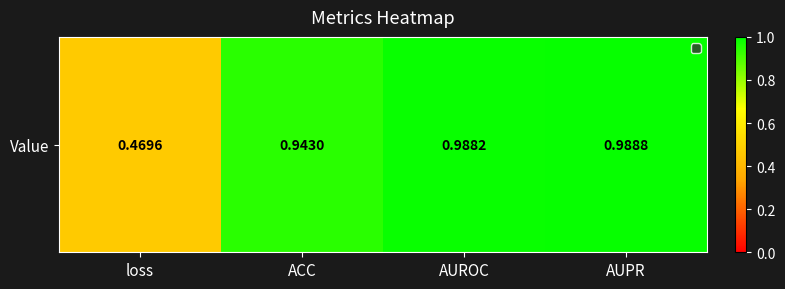

How many distinct data groups are displayed?

1